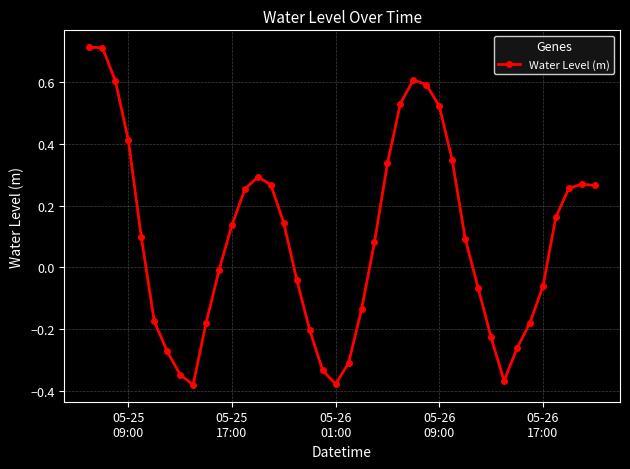

True or false: there are more than 0 points higher than both neighbors.

True